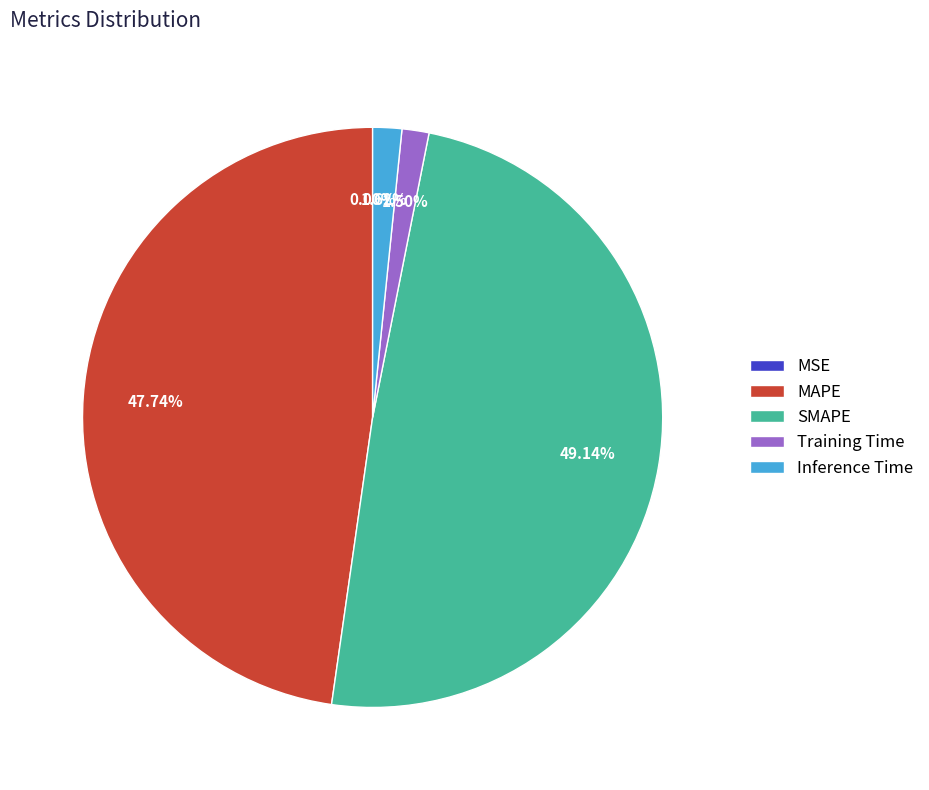

Is there any slice that represents more than half of the pie?

No